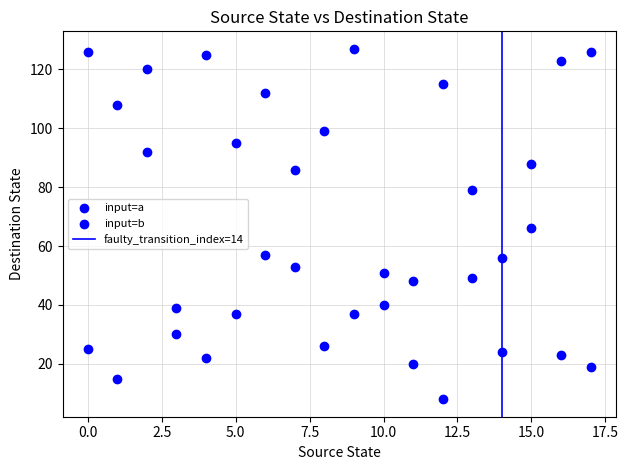

Count the number of points in this scatter plot.

36